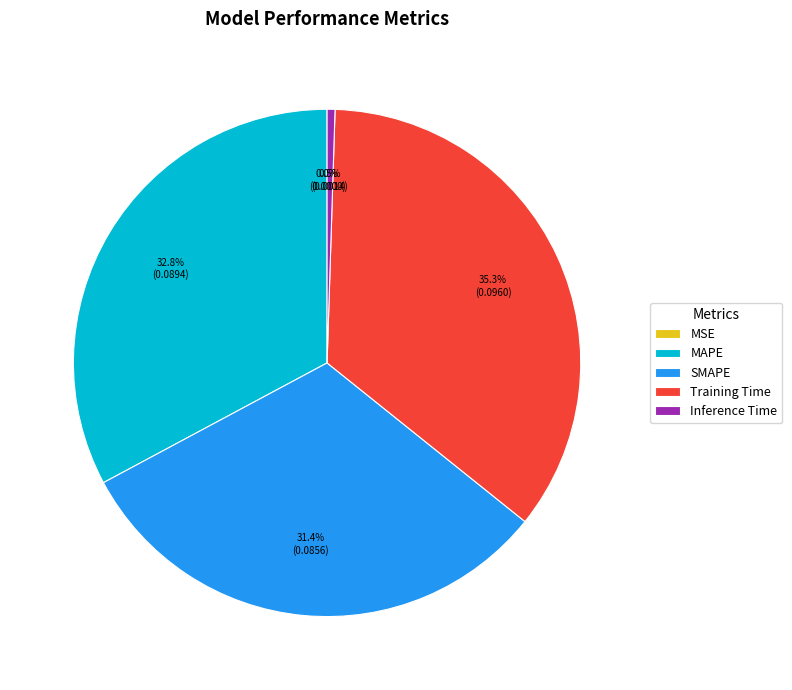

Which slice is the largest?

Training Time